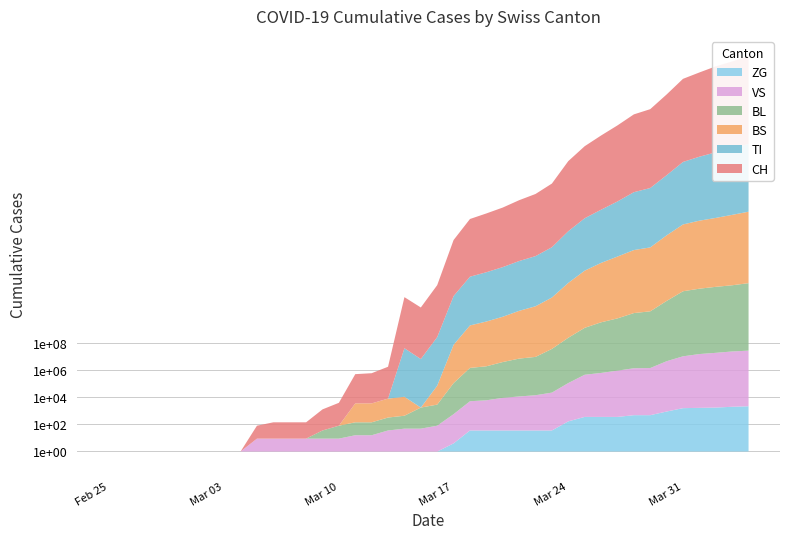

Which series has the largest total across all categories?

CH